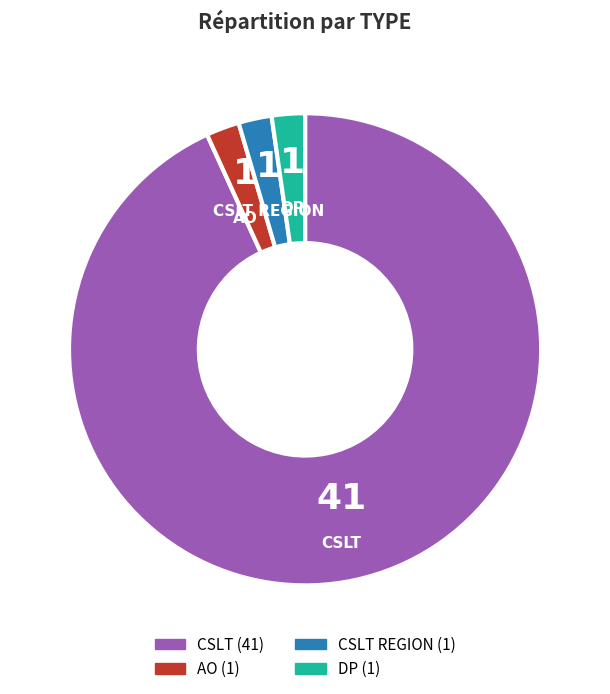

Count the number of slices in the pie.

4